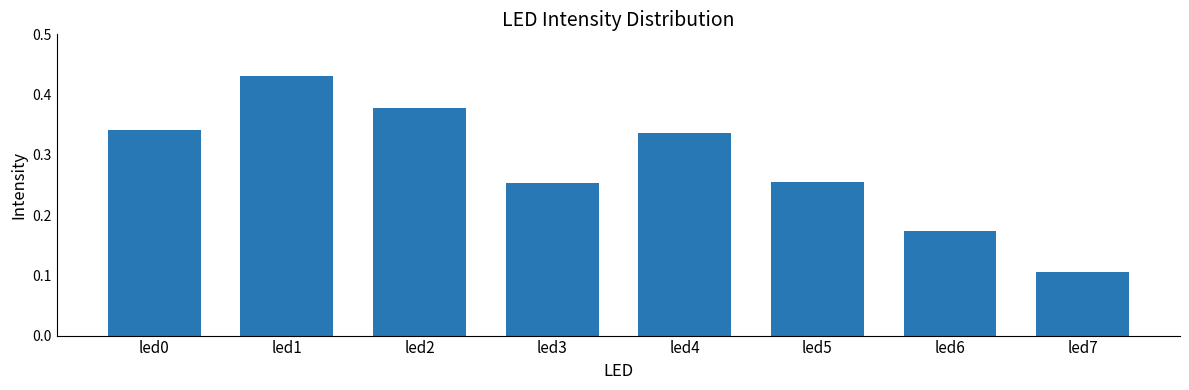

What is the change in value from led1 to led4?

-0.1